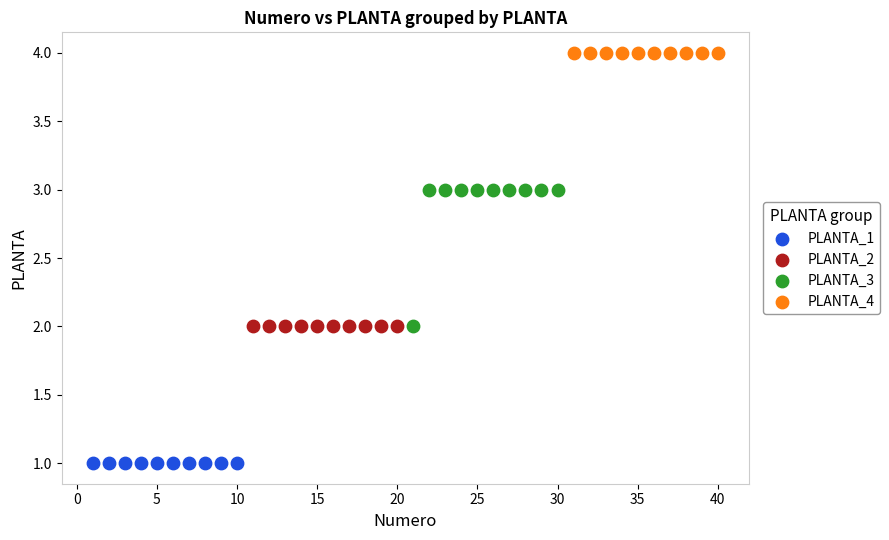

Which series reaches the minimum Y coordinate?

PLANTA_1